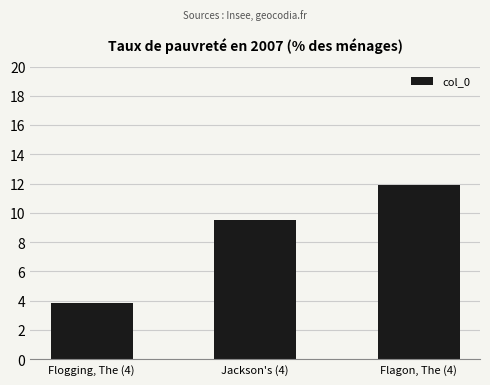

What is the sum of the values at Flagon, The (4) and Jackson's (4)?

21.5